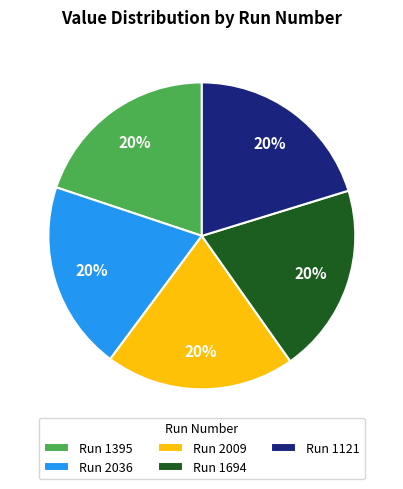

Approximately how many times larger is the value at Run 2036 compared to Run 2009?

1.0